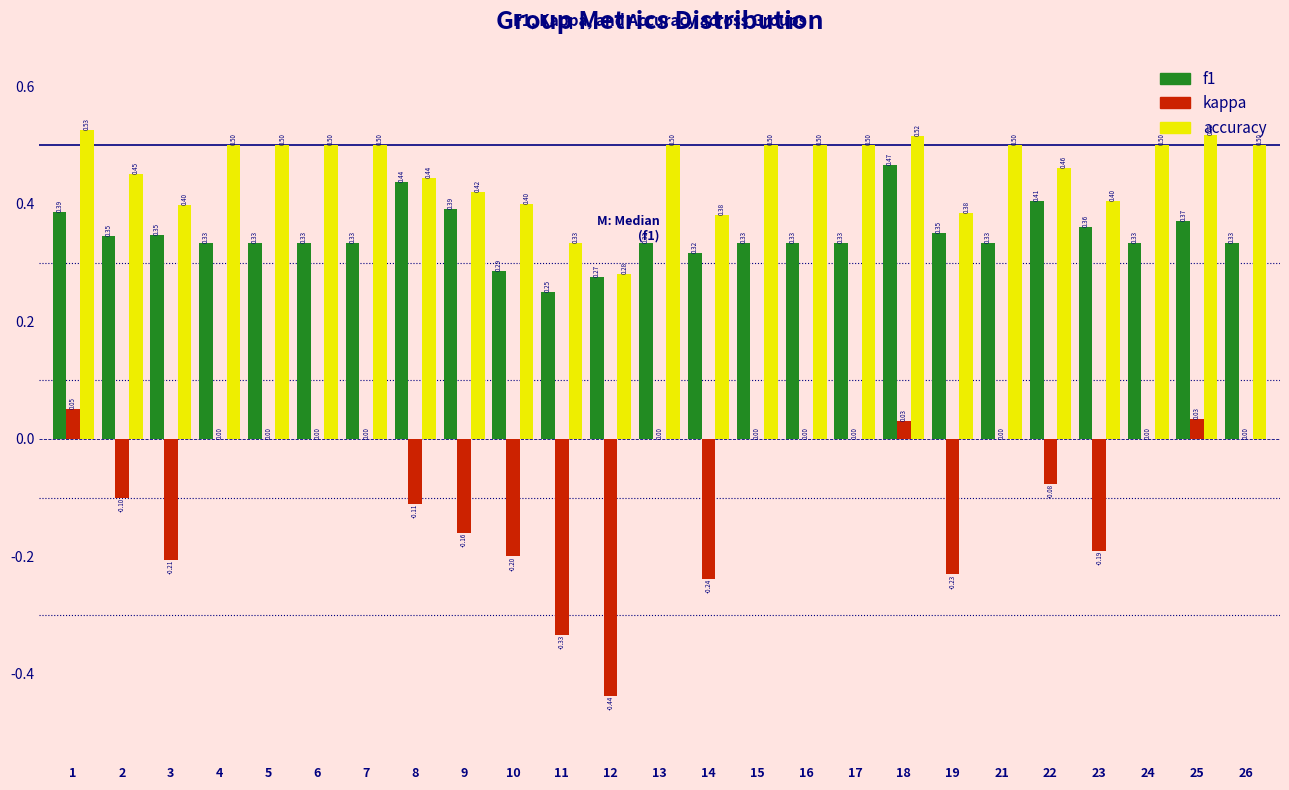

Which series changed the most between 3 and 12?

kappa